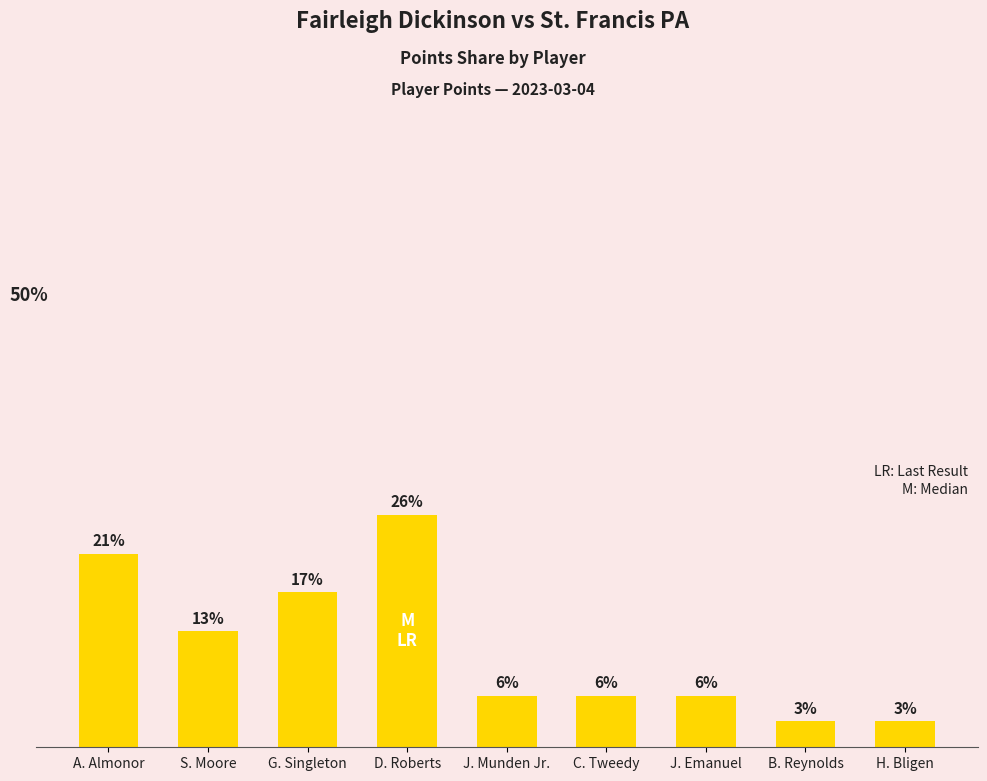

What is the label of the 9th bar from the right?

A. Almonor